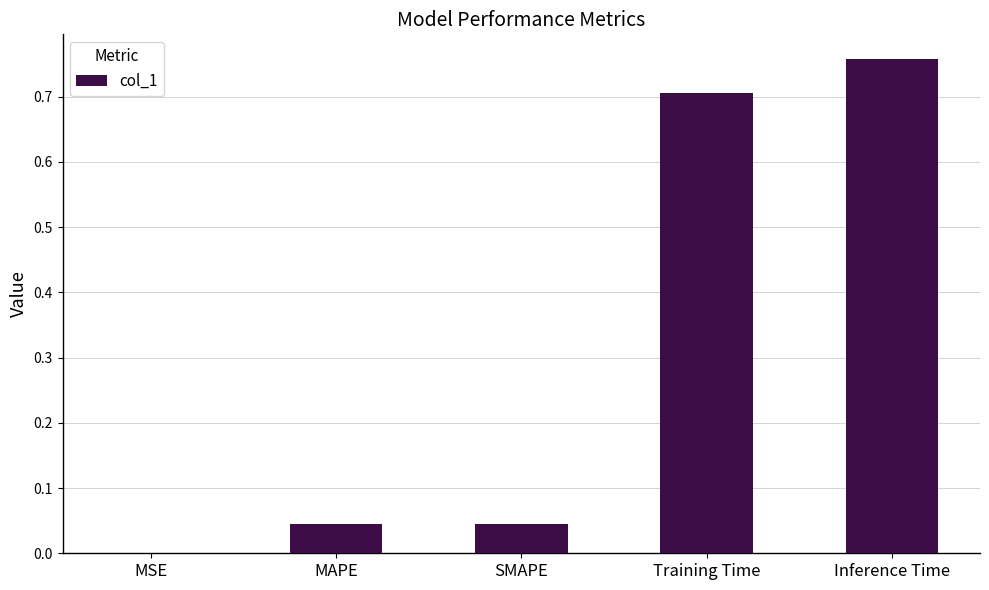

Which has a higher value, MAPE or Inference Time?

Inference Time